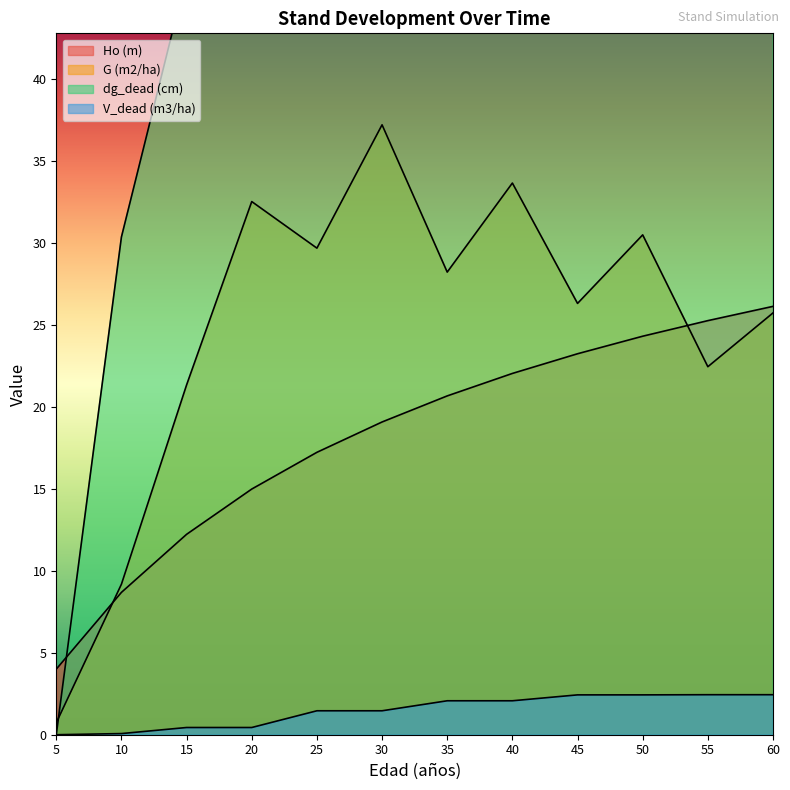

The Ho (m) series shows 23.2 at 45. True or false?

True